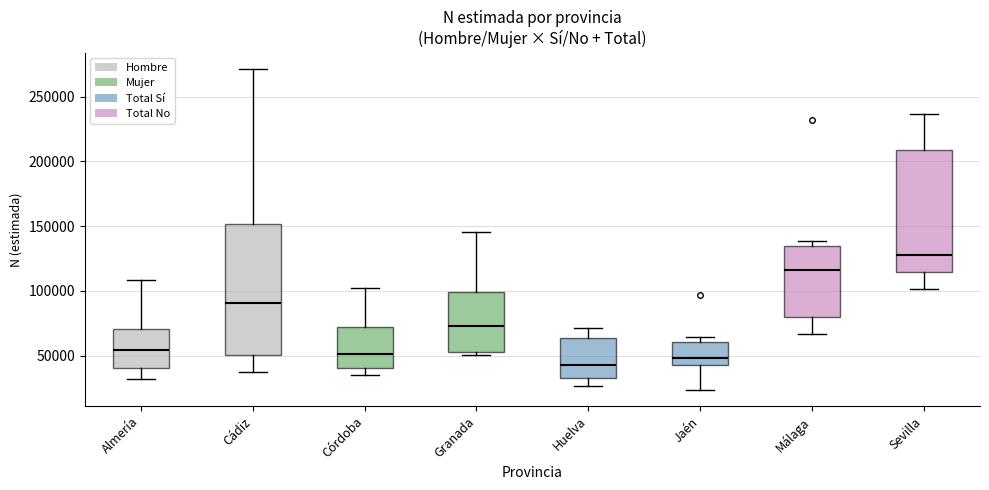

Where does the lower whisker of the box for Málaga end on the y-axis? The values are not printed on the chart, so give them approximately, as read against the axis.

65000